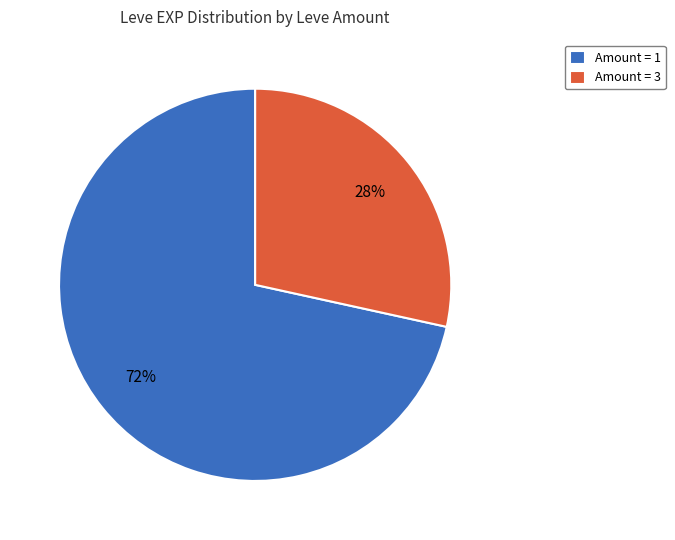

To the nearest percent, what is the average slice percentage?

50%